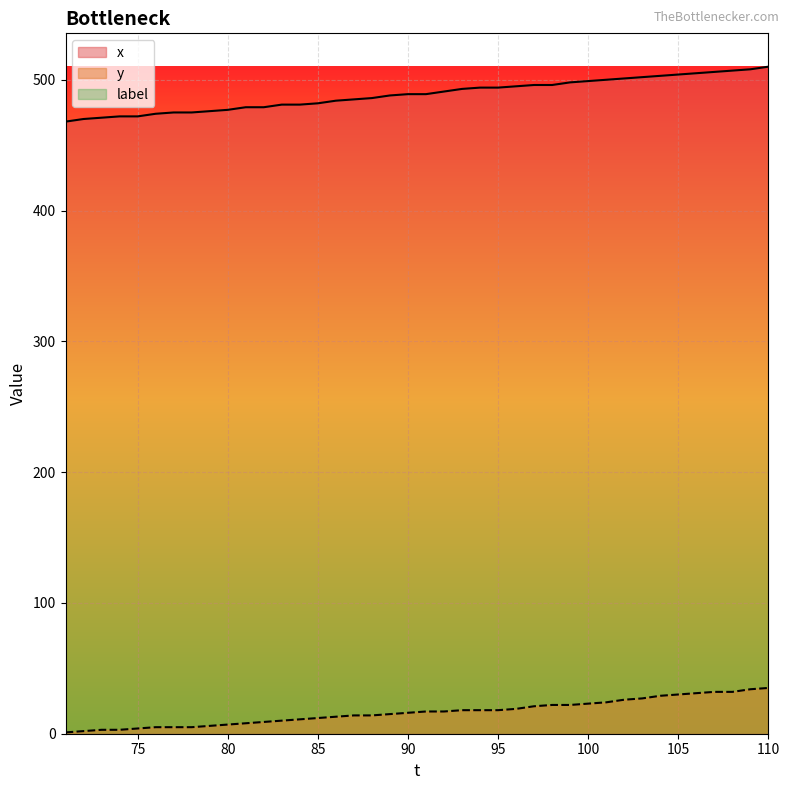

True or false: x has more than 0 interior local peaks.

False